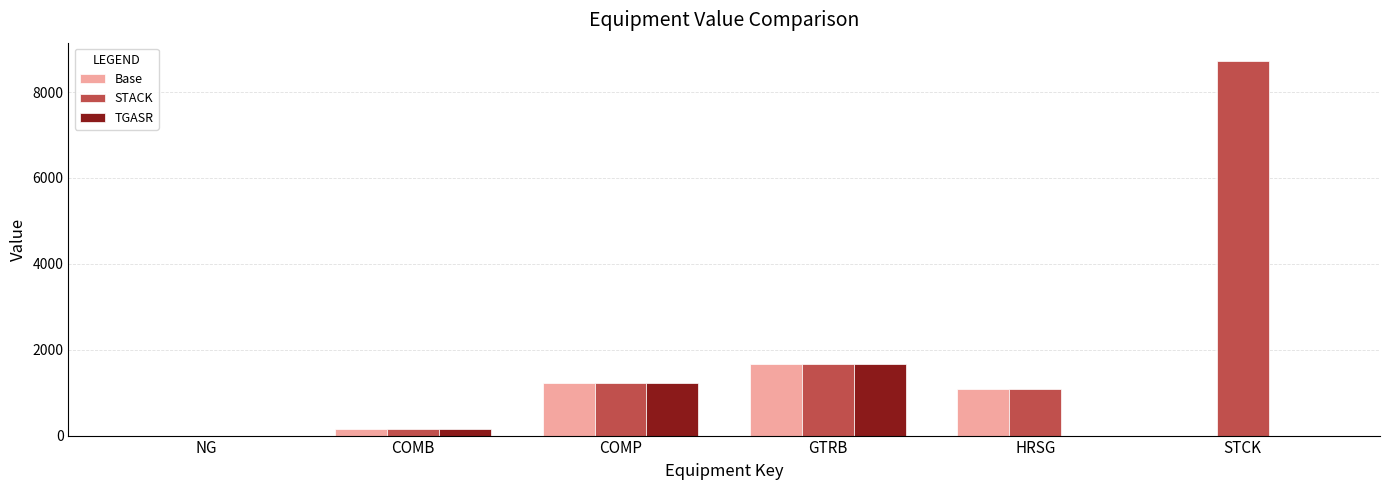

Which series has the largest range (max minus min)?

STACK